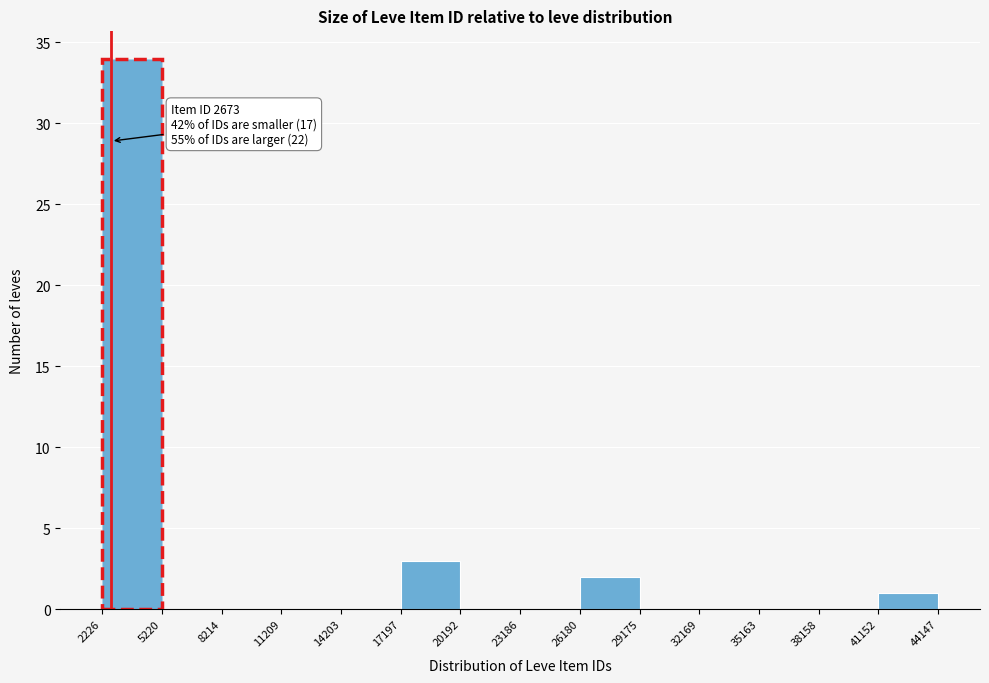

Over which range of the x-axis is the bar tallest?

2226 to 5220